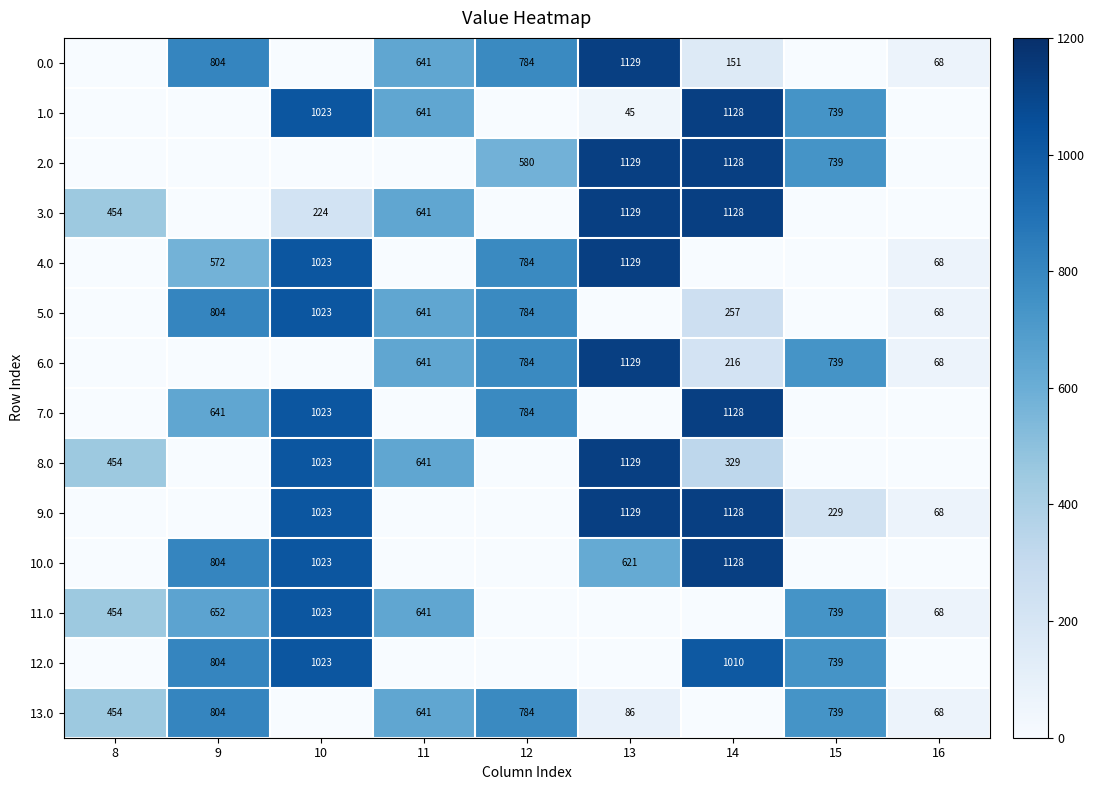

Which has a higher value, 15 or 11?

11